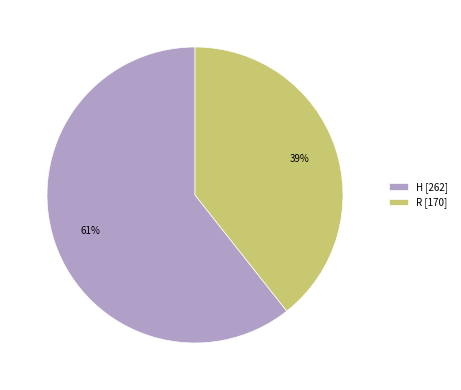

Between H [262] and R [170], which is larger?

H [262]